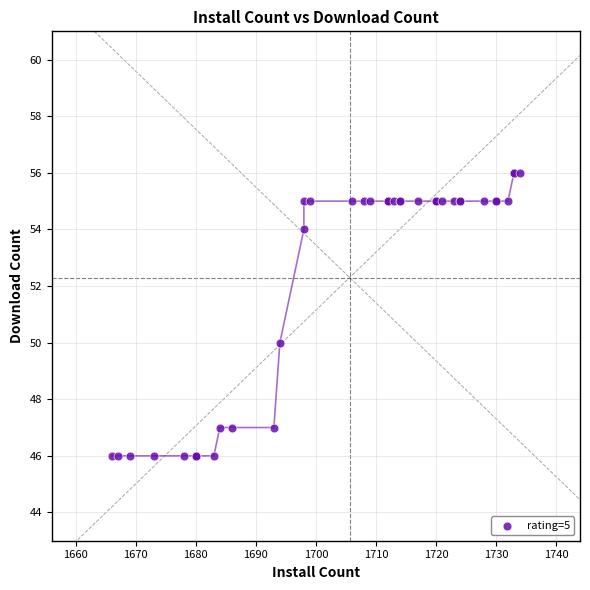

What Y value in the scatter plot is closest to 51?

50